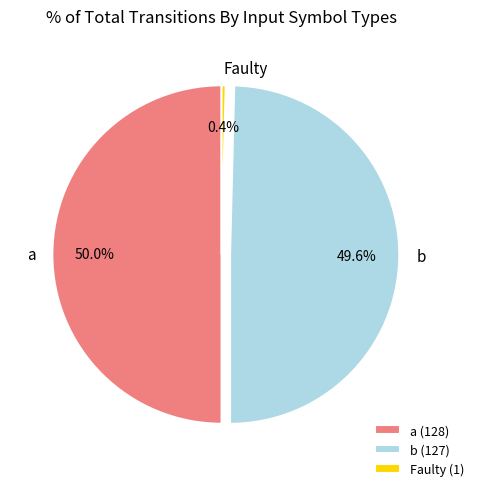

Approximately how many times larger is the value at b compared to a?

1.0